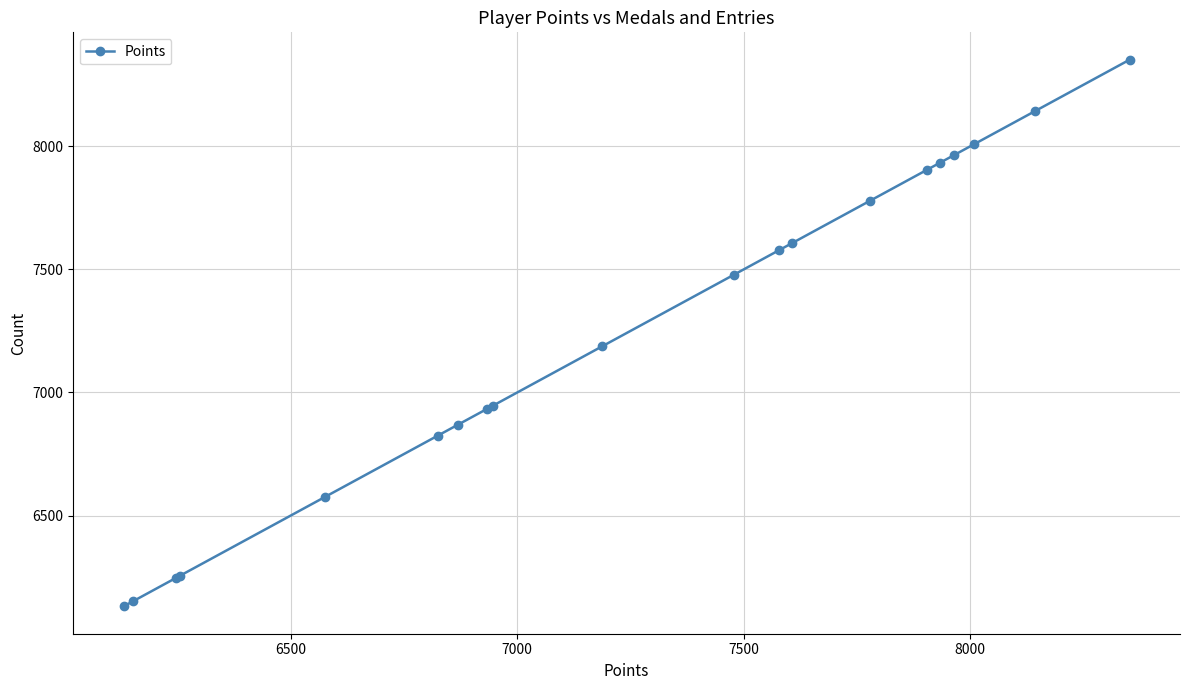

What is the sum of all values?

144868